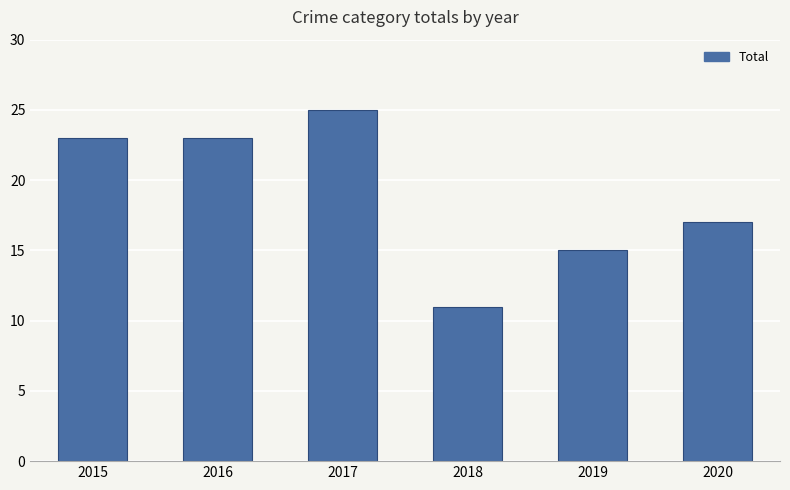

Reading left to right, list all the values displayed in this chart.

2015=23	2016=23	2017=25	2018=11	2019=15	2020=17